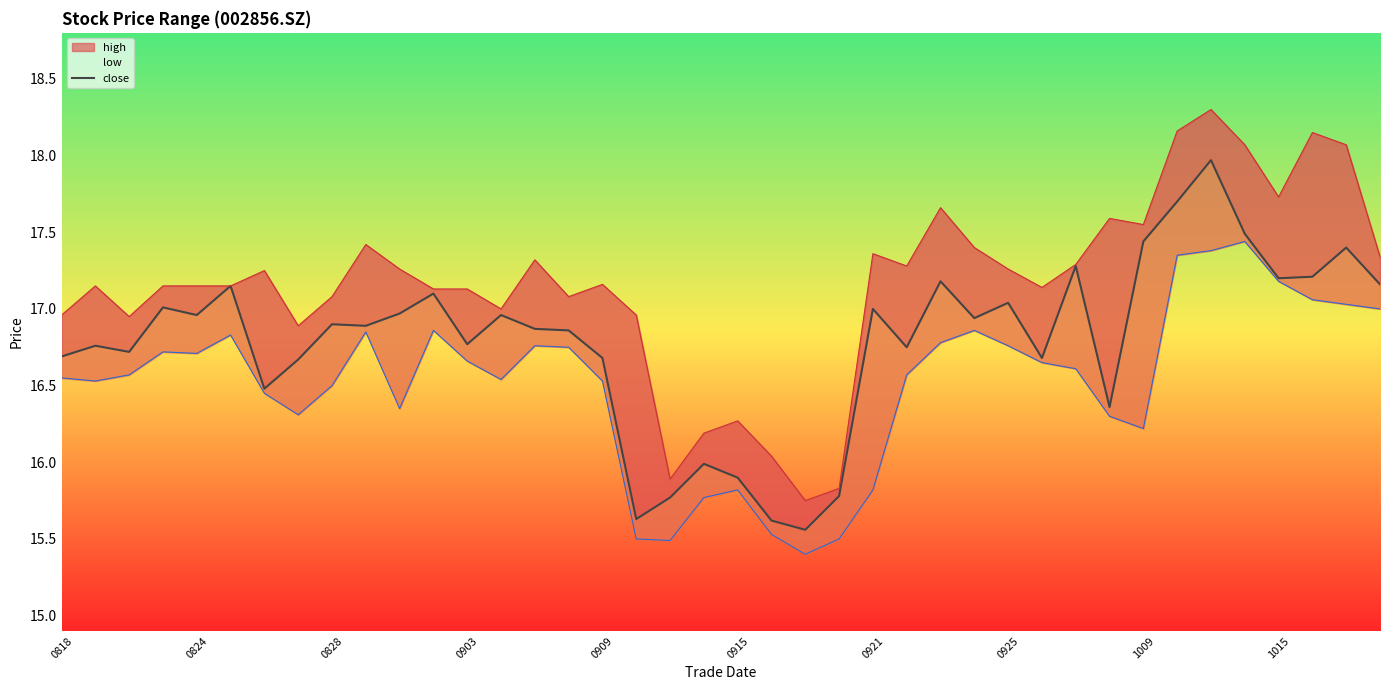

How many interior local peaks does the low series have?

8